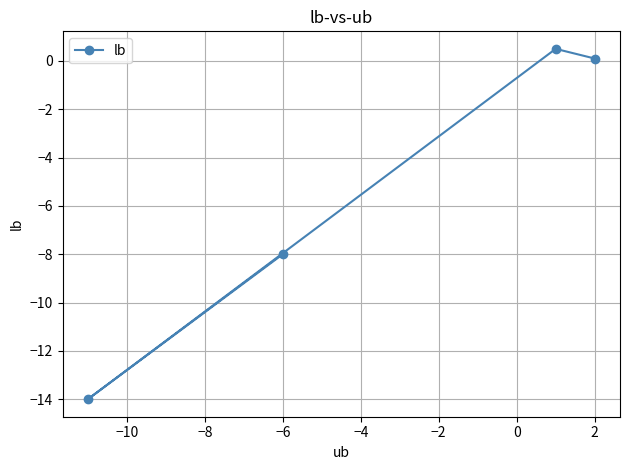

Does the chart have visible grid lines?

Yes